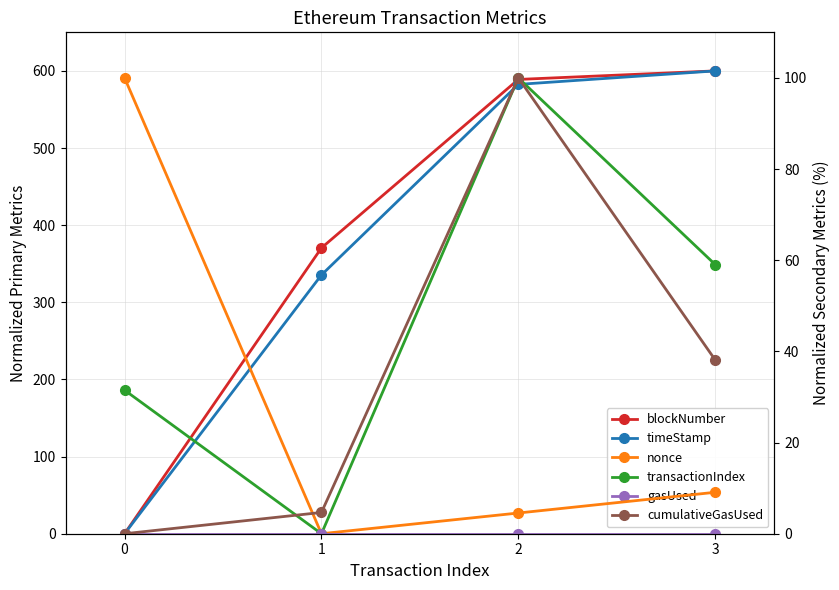

Rank the categories by gasUsed value from lowest to highest.

0, 1, 2, 3